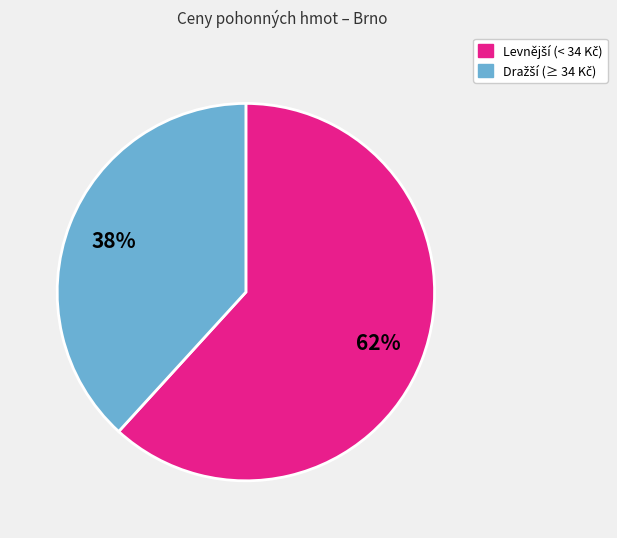

To the nearest percent, what is the difference between the largest and smallest slice percentages?

24%